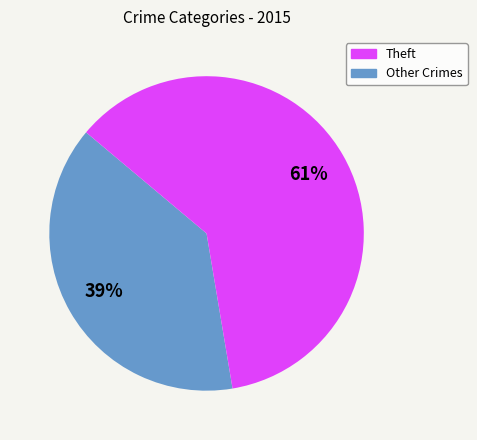

To the nearest percent, what is the average slice percentage?

50%